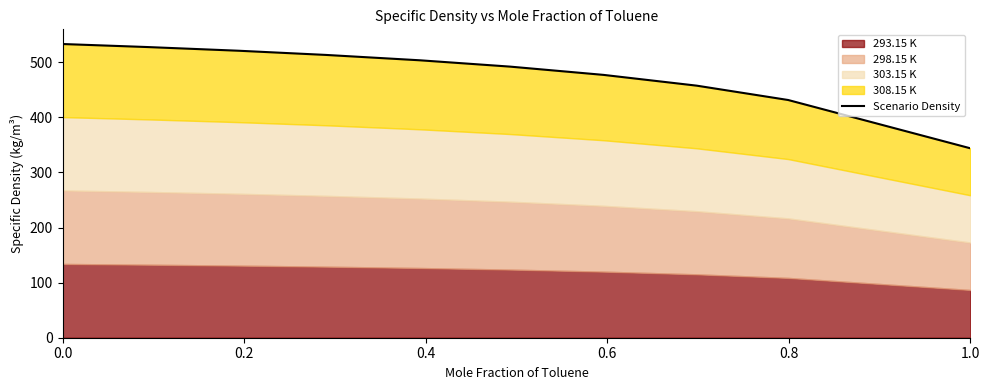

What is the smallest value displayed?

343.9